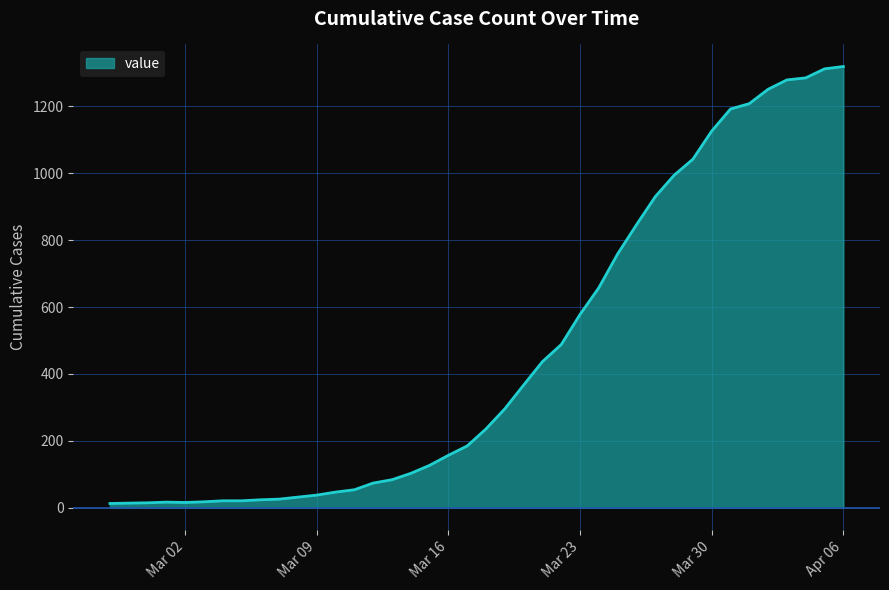

What is the difference between the maximum and minimum values?

1306